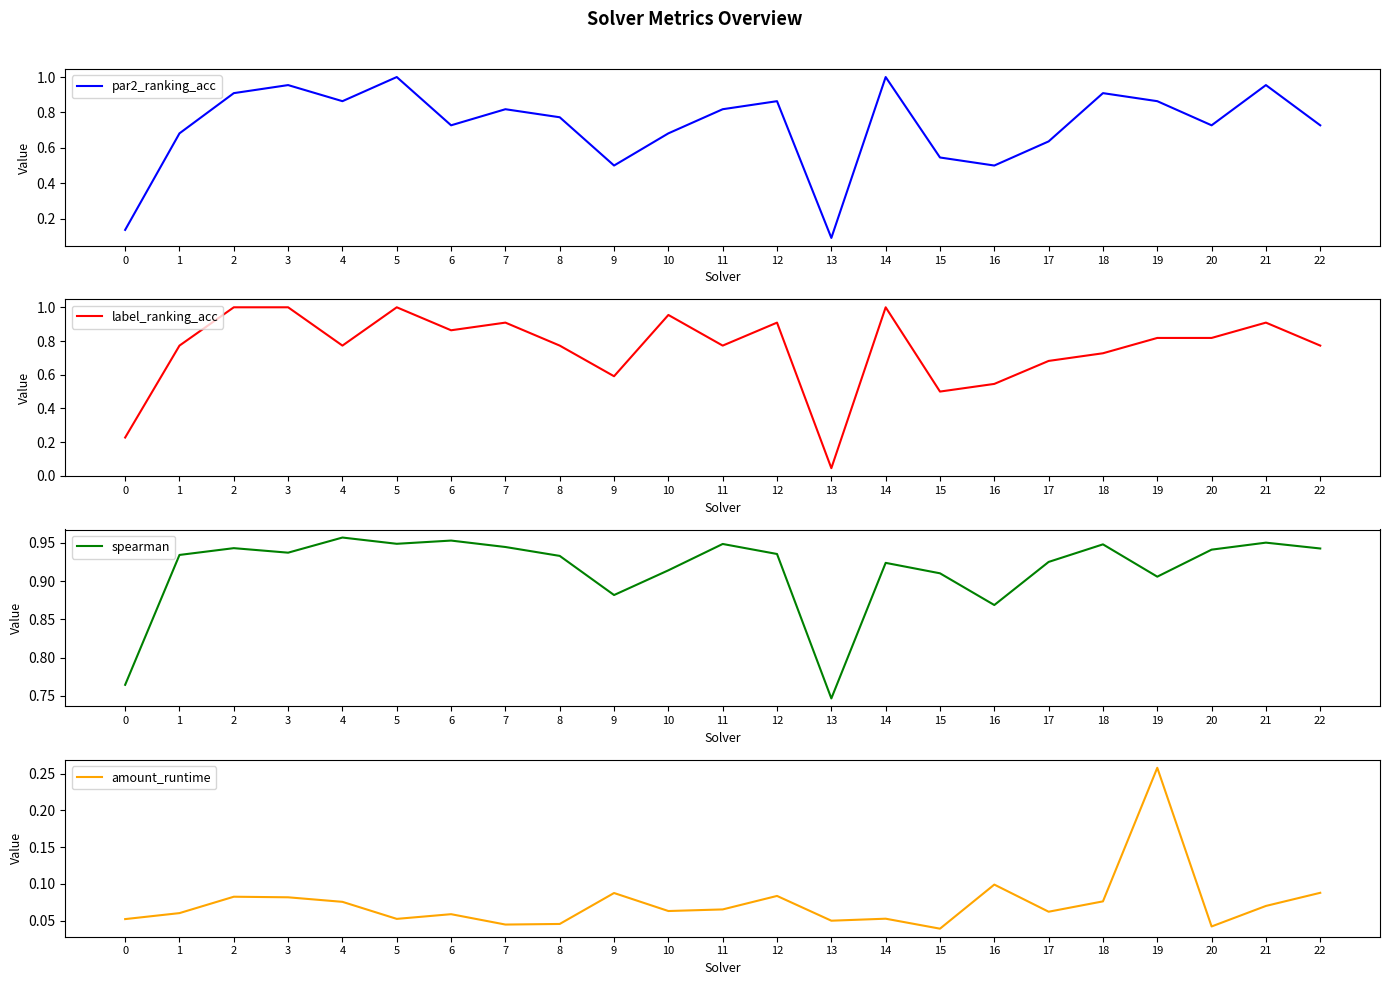

True or false: spearman and par2_ranking_acc cross at least once.

True